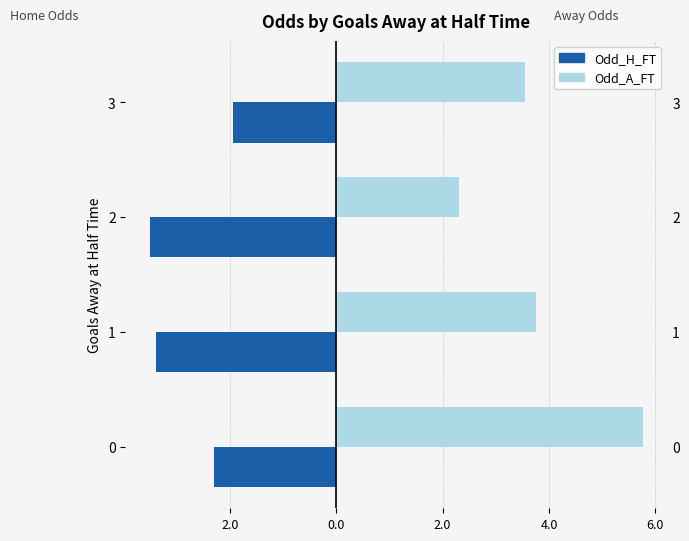

How many data points in Odd_A_FT are above 3?

3